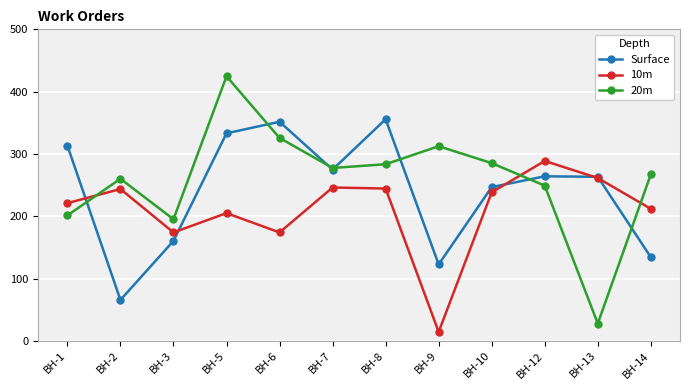

True or false: Surface and 10m intersect in this chart.

True